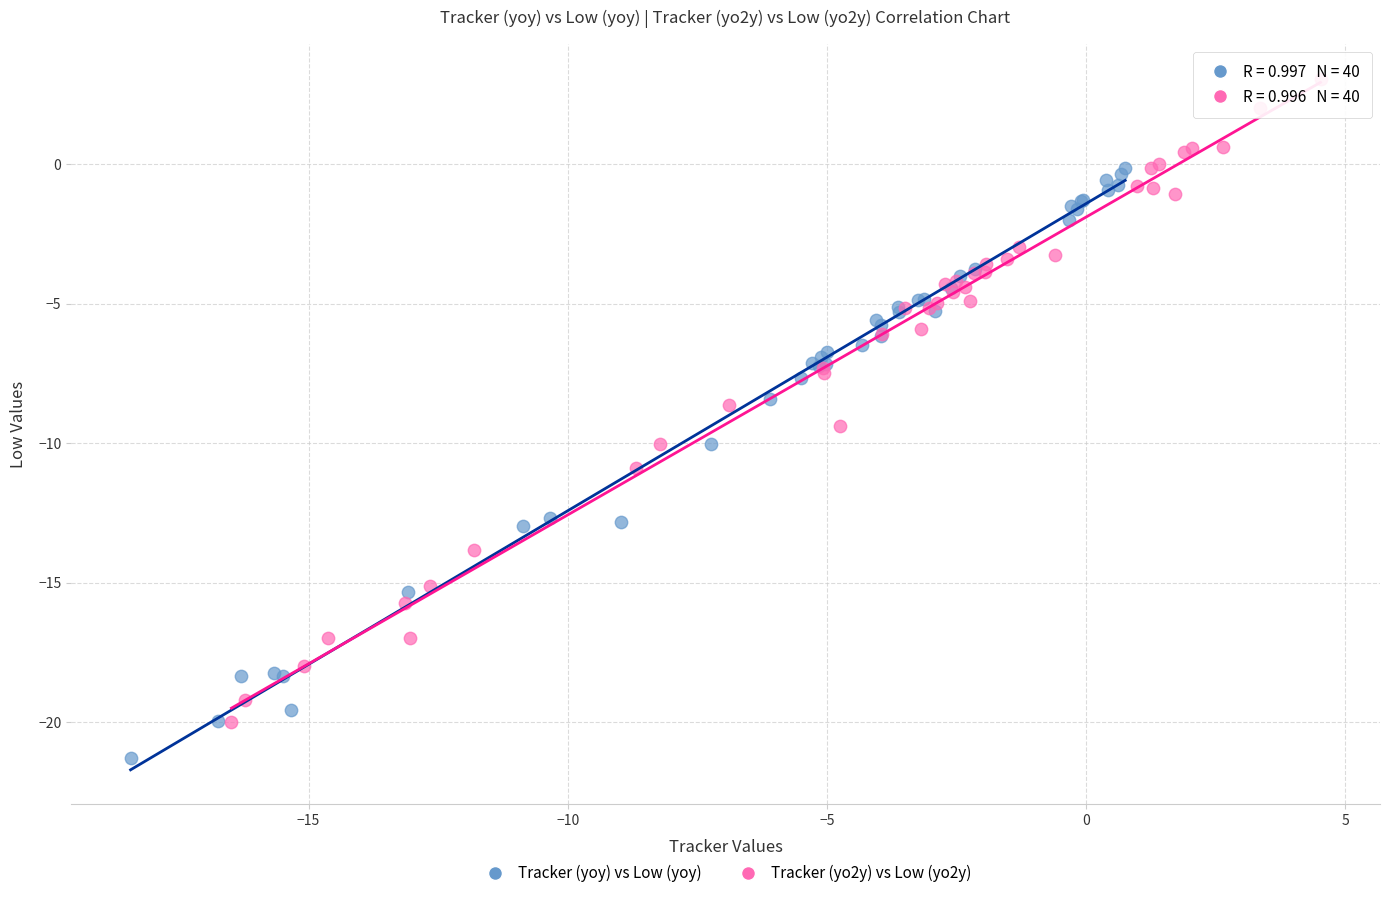

Which series reaches the minimum Y coordinate?

Tracker (yoy) vs Low (yoy)